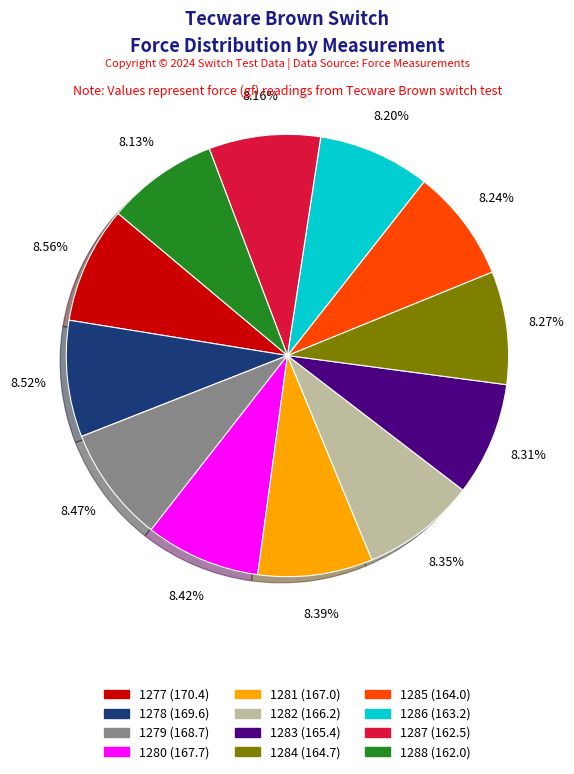

What percentage is the 1284 slice, to the nearest percent?

8%